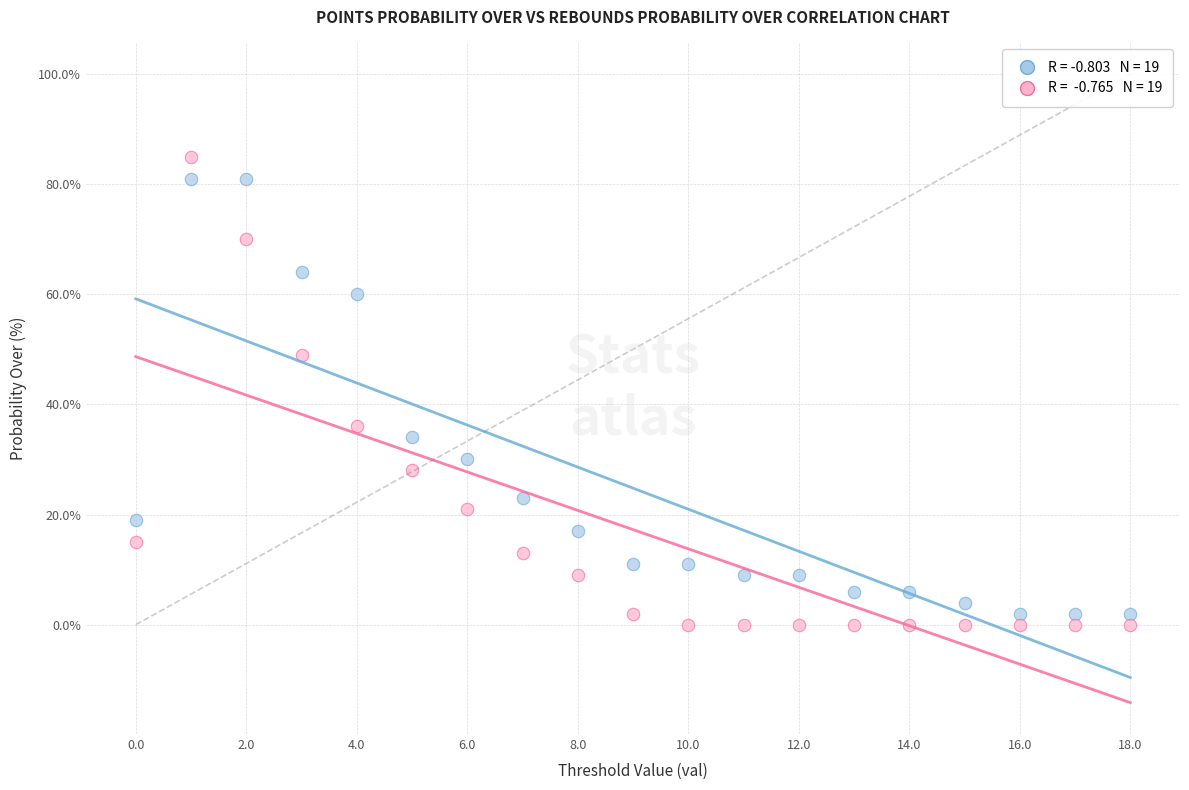

Across all data points, what is the range of Y values (max minus min)?

85